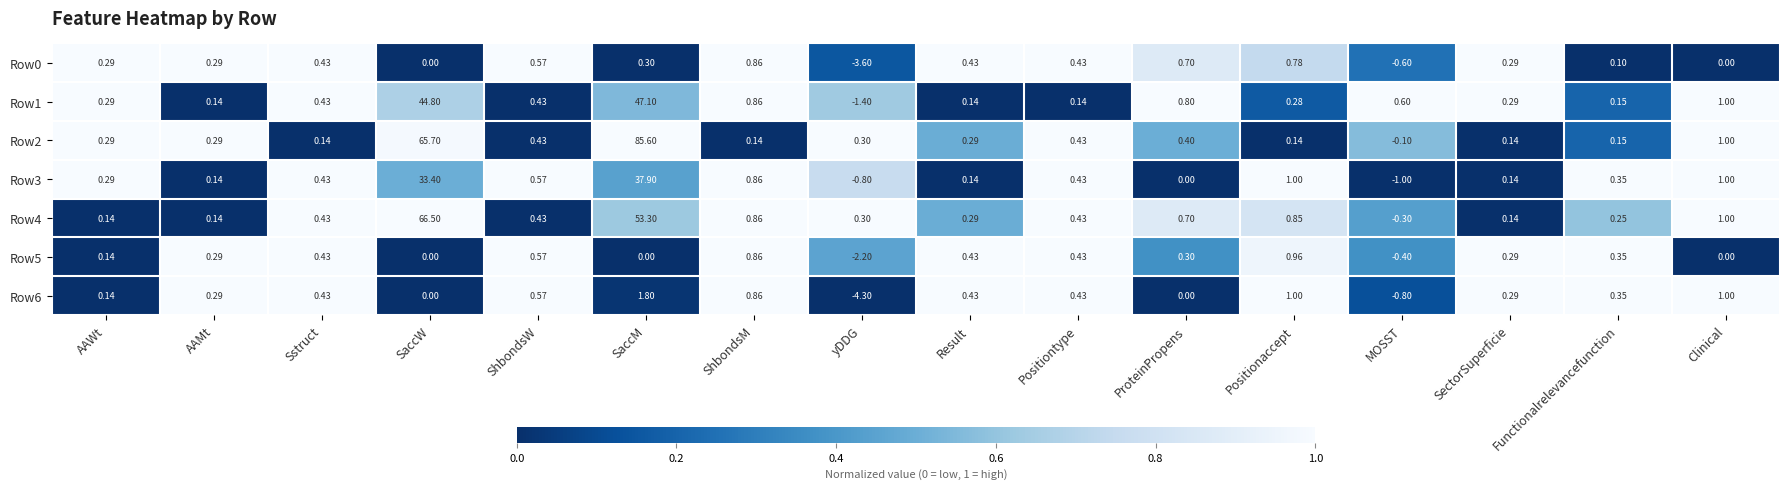

Is the value of Row5 at AAWt greater than the value of Row4 at ShbondsW?

No